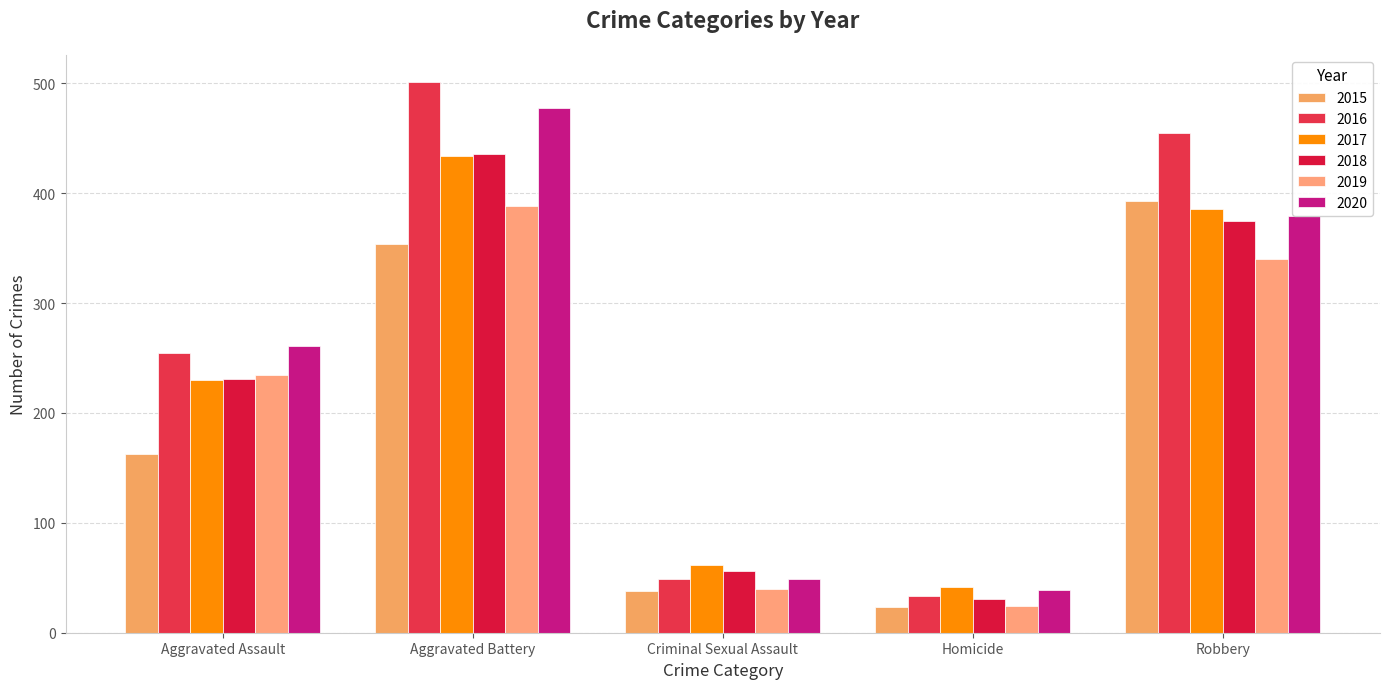

List the series in order of their peak value, lowest first.

2019, 2015, 2017, 2018, 2020, 2016